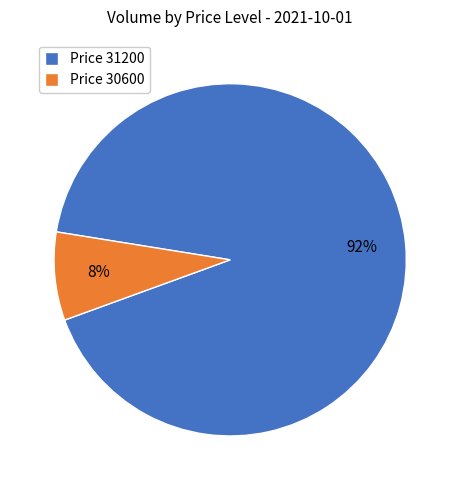

To the nearest percent, what is the difference between the largest and smallest slice percentages?

84%